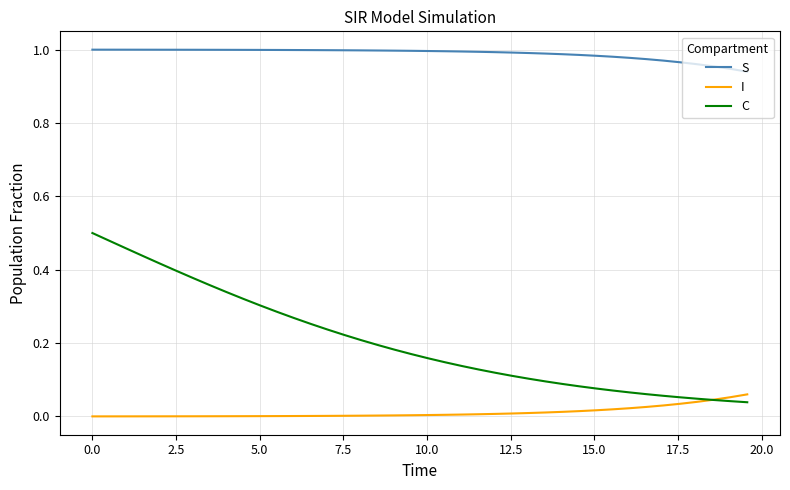

Which series has the largest range (max minus min)?

C